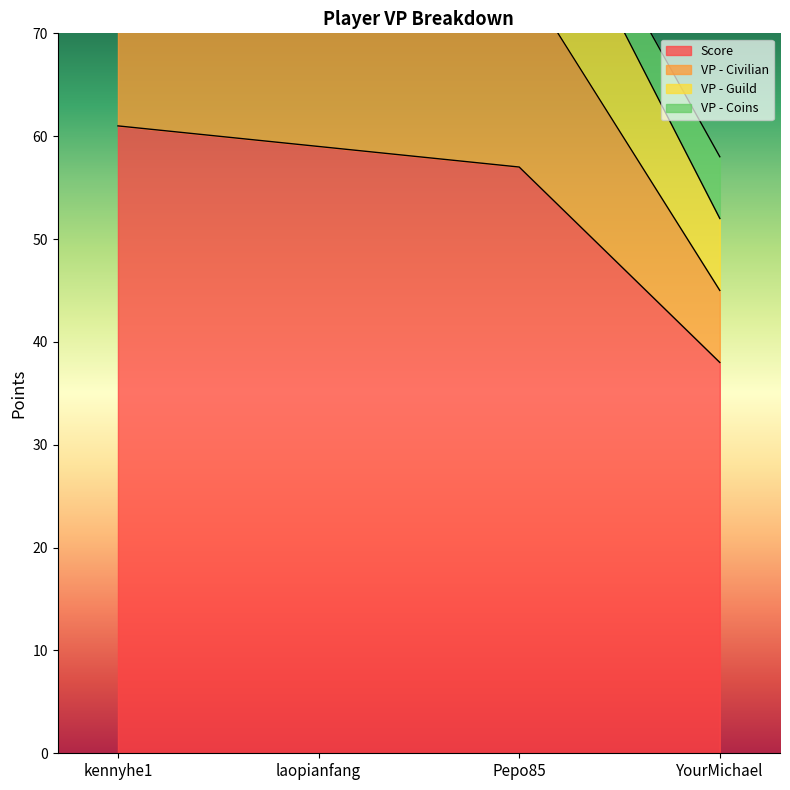

True or false: Score has a value of 57 at Pepo85.

True